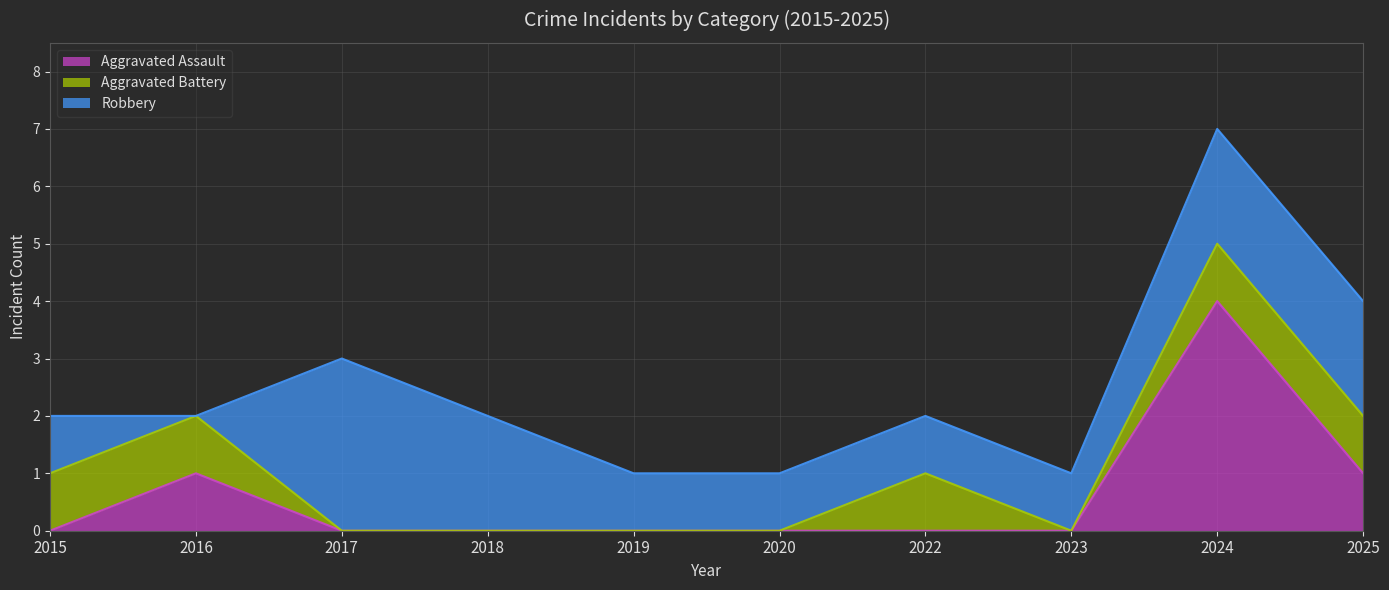

What is the maximum value shown in the chart?

4